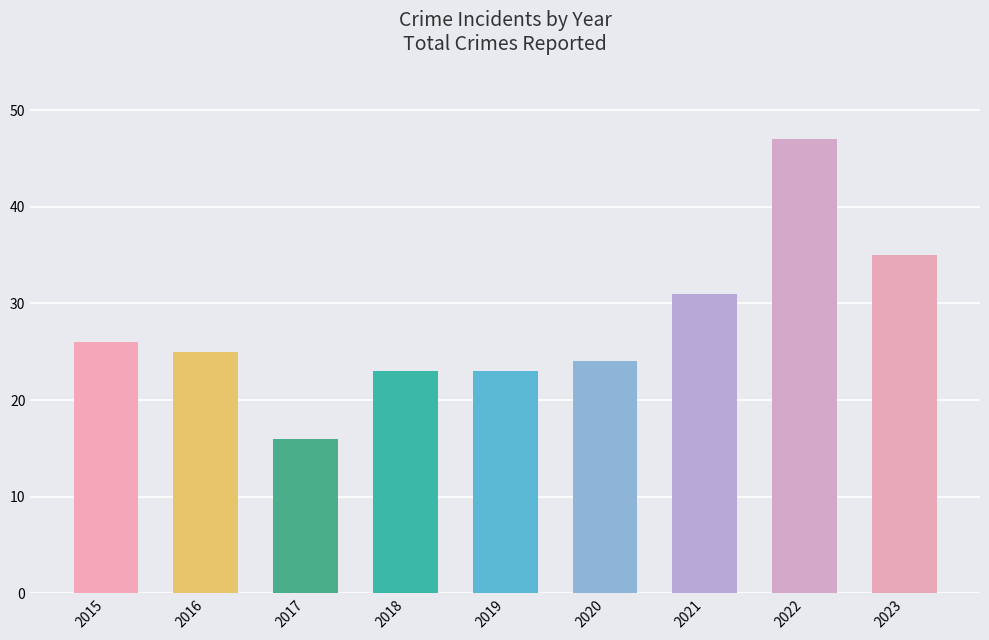

Count the number of data series in this chart.

1